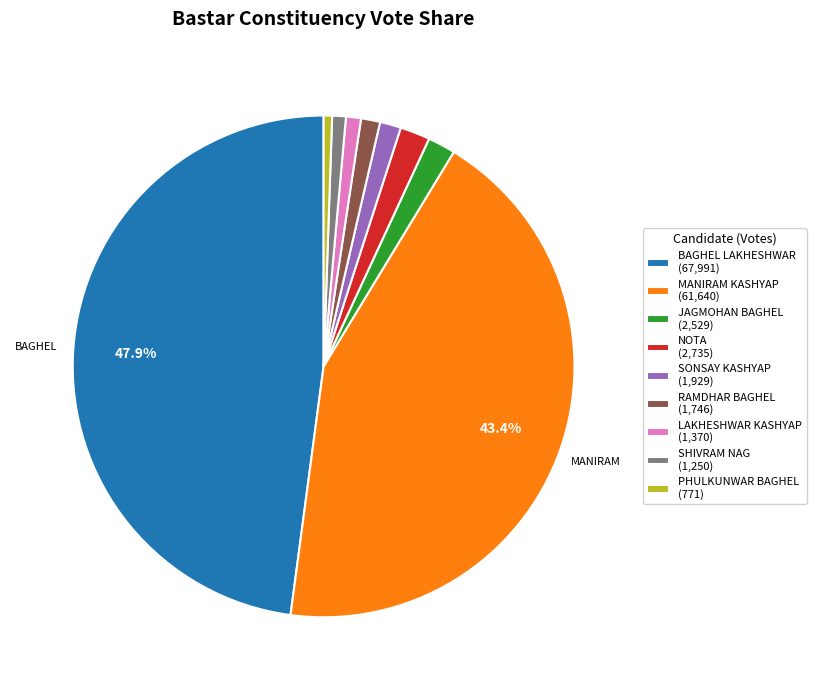

Approximately how many times larger is the value at LAKHESHWAR KASHYAP compared to SHIVRAM NAG?

1.1